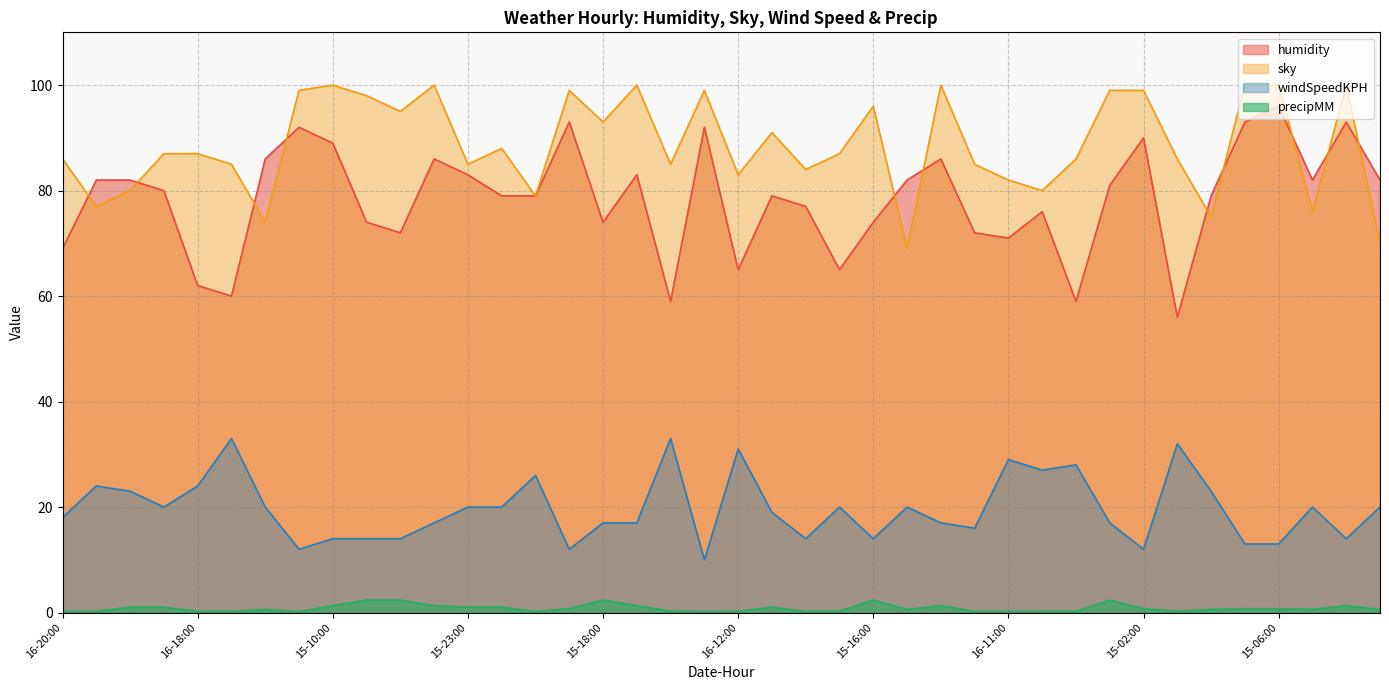

How many intersections are there between humidity and sky?

11